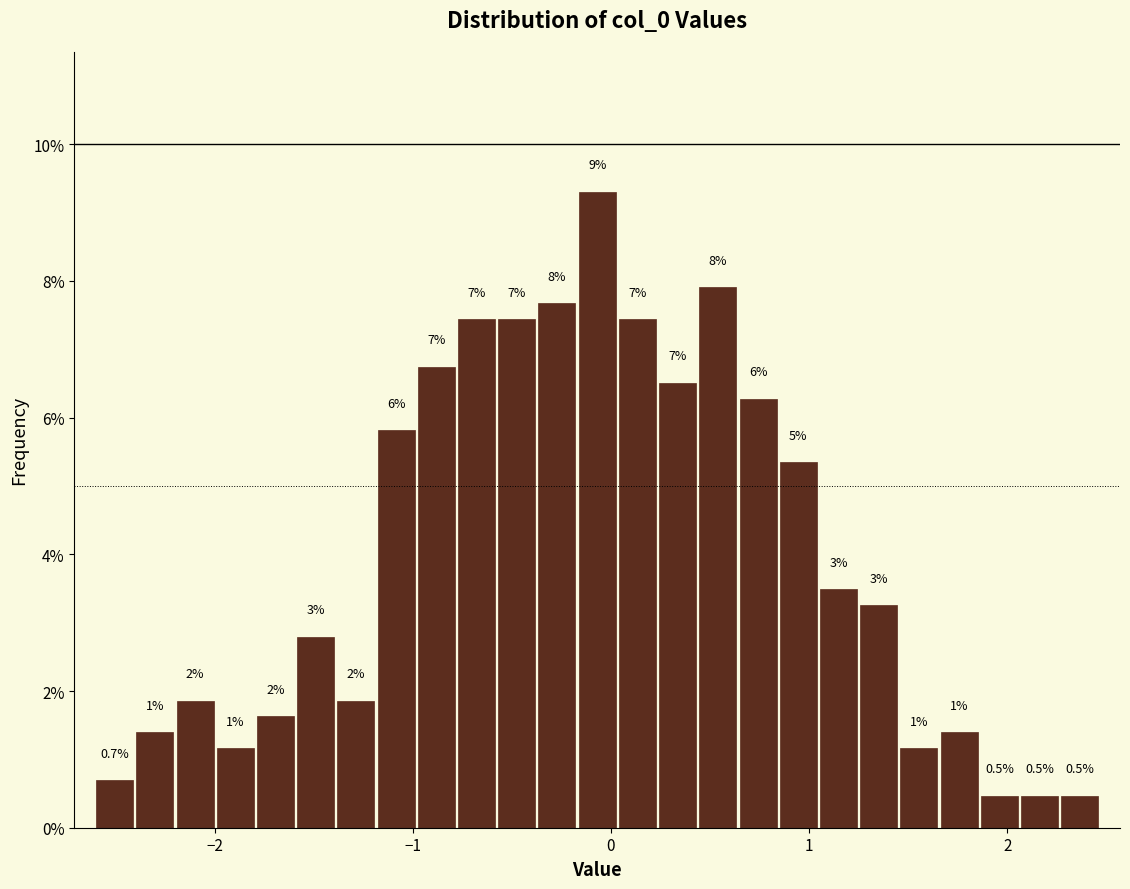

Read against the x-axis, roughly where is the centre of the tallest bar?

-0.1